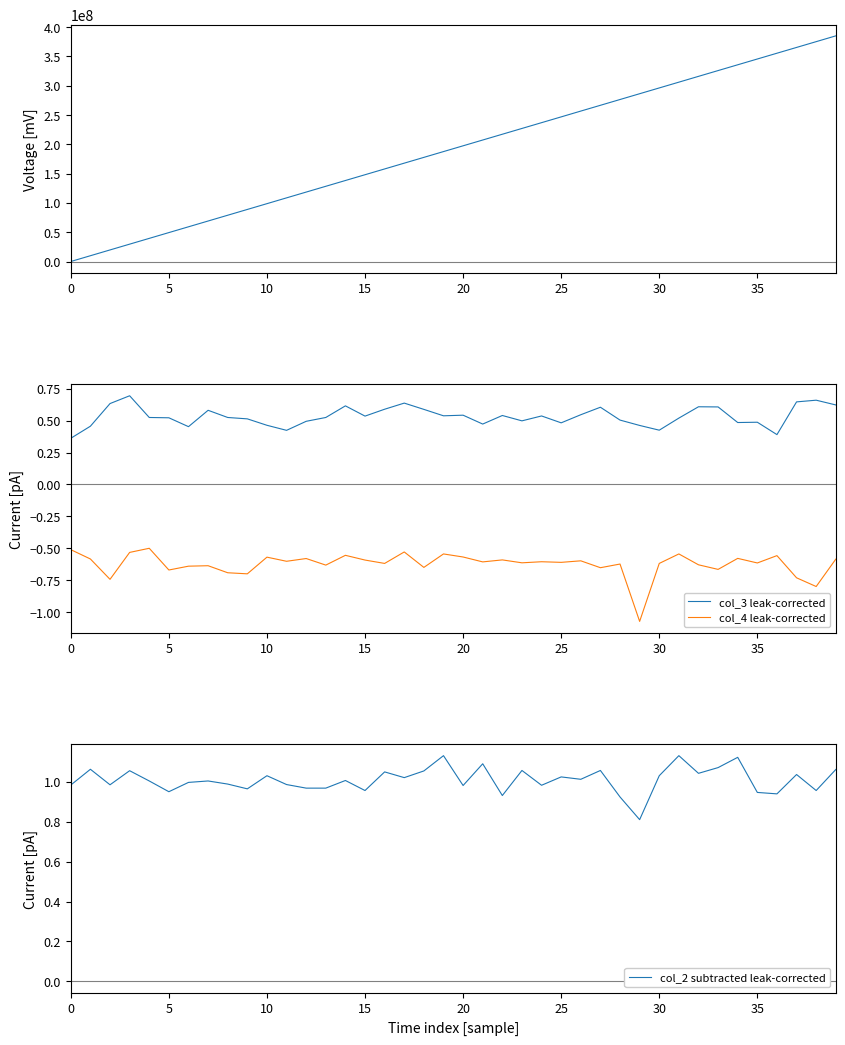

The col_1 series shows 355358883.0 at 36. True or false?

True